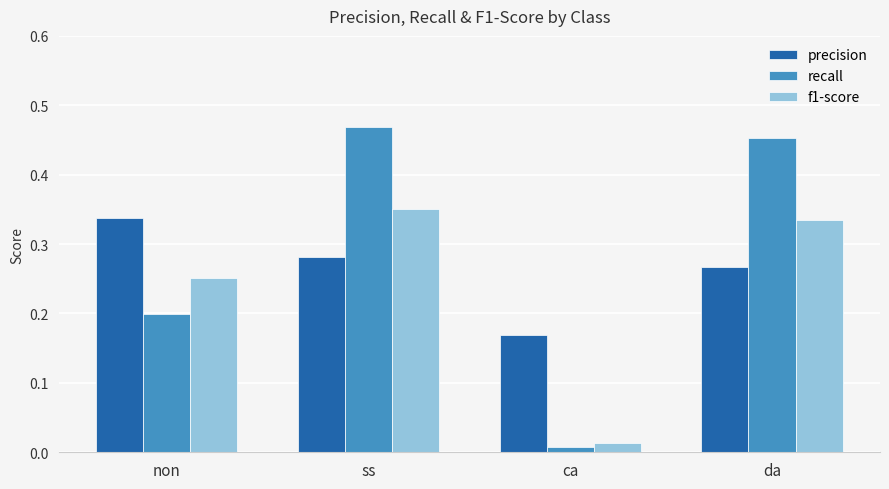

Which series has the largest range (max minus min)?

recall